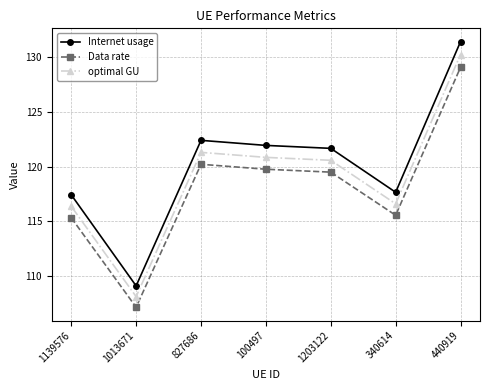

True or false: Data rate and optimal GU intersect in this chart.

False